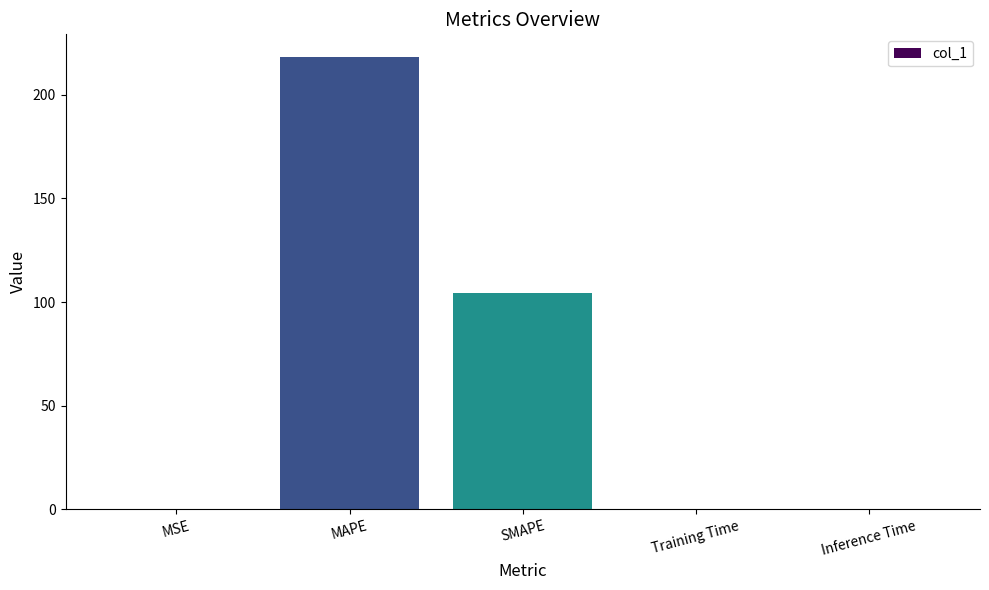

What is the ratio of the value at MAPE to the value at SMAPE?

2.1